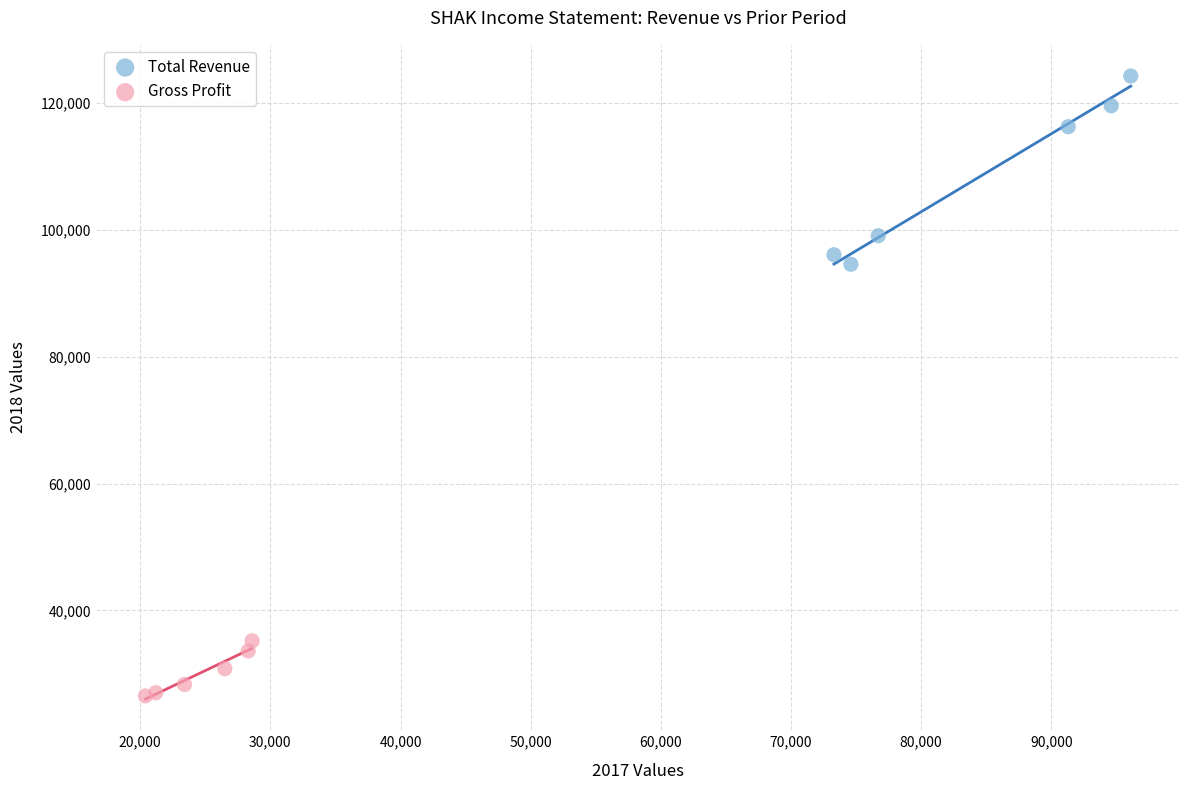

Which series contains the lowest Y value?

Gross Profit